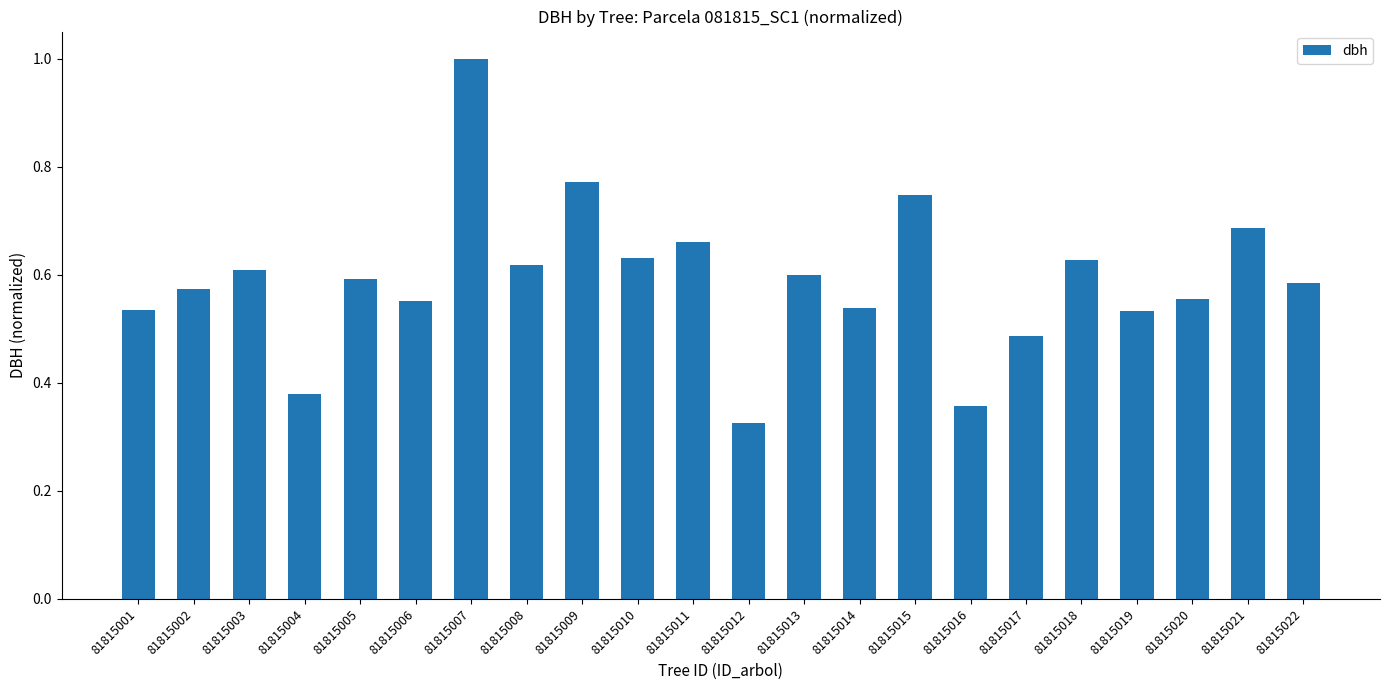

What is the sum of the values at 81815001 and 81815012?

0.9